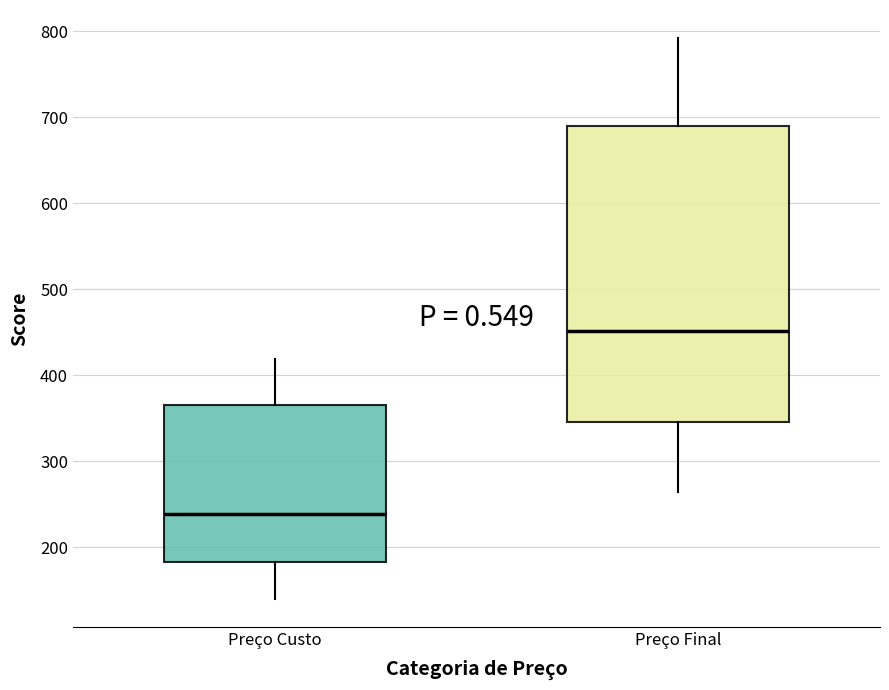

Where is the lower edge of the box for Preço Final on the y-axis? The values are not printed on the chart, so give them approximately, as read against the axis.

350